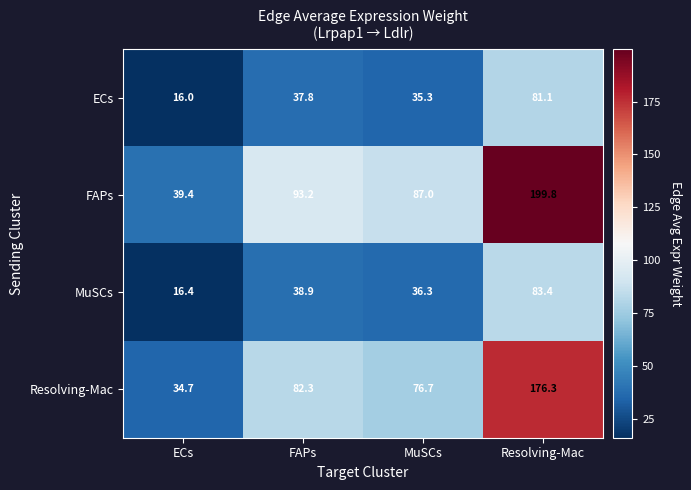

How many data points does each series have?

4